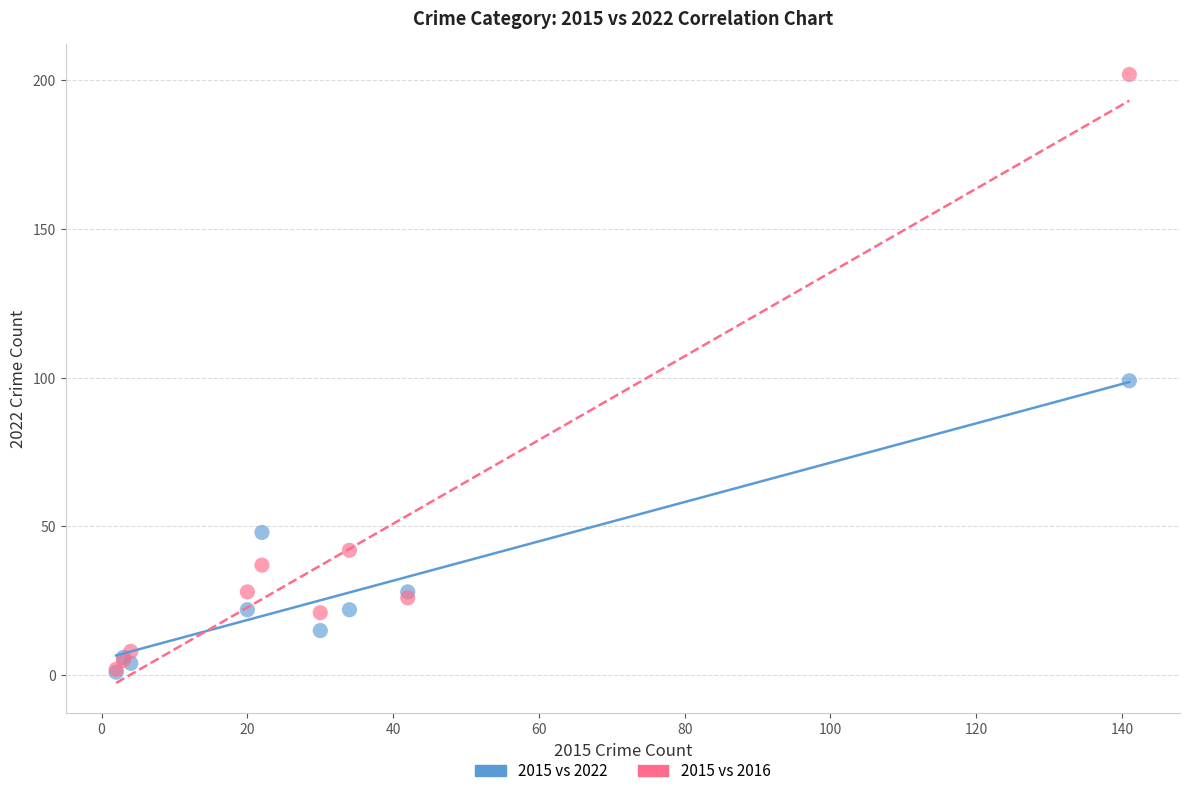

In the 2015 vs 2016 series, what Y value is closest to 102?

42